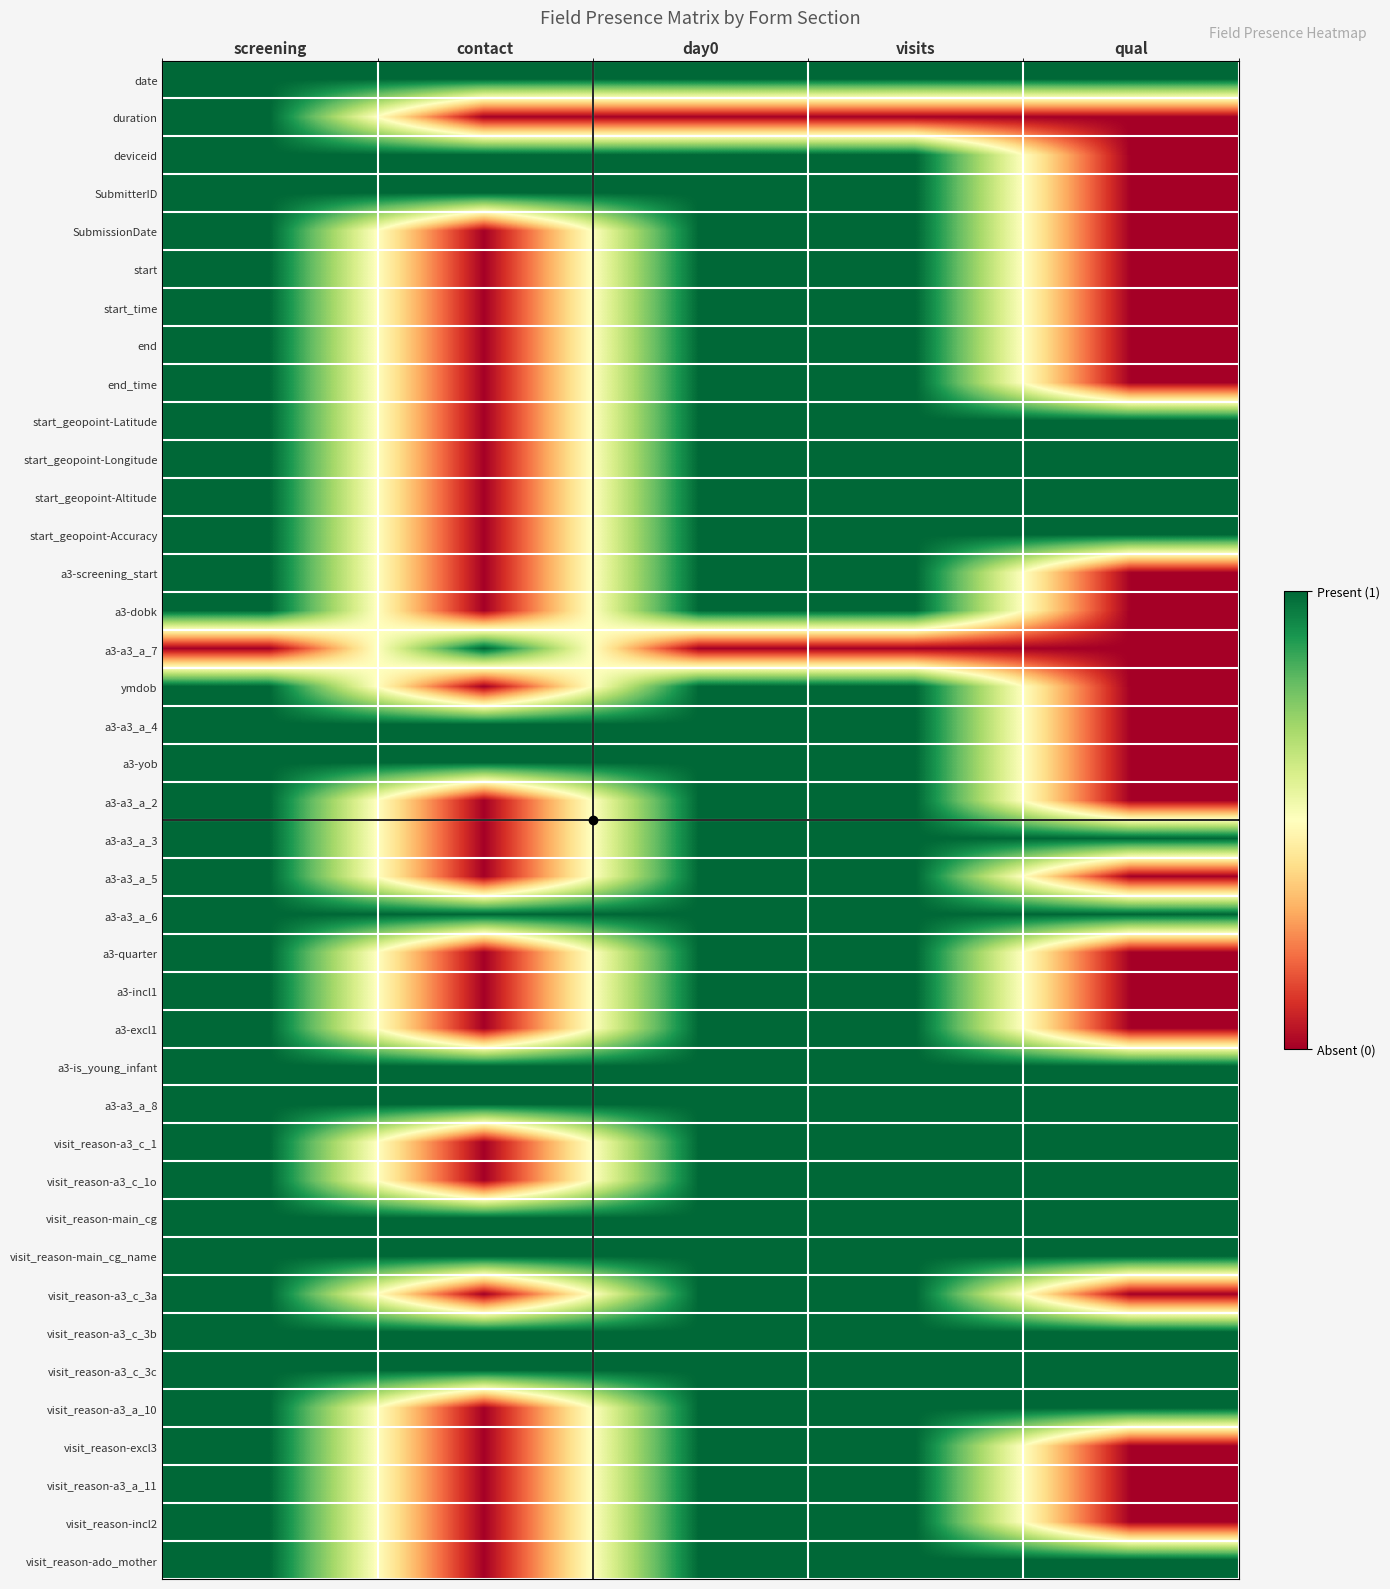

What is the maximum value shown in the chart?

1